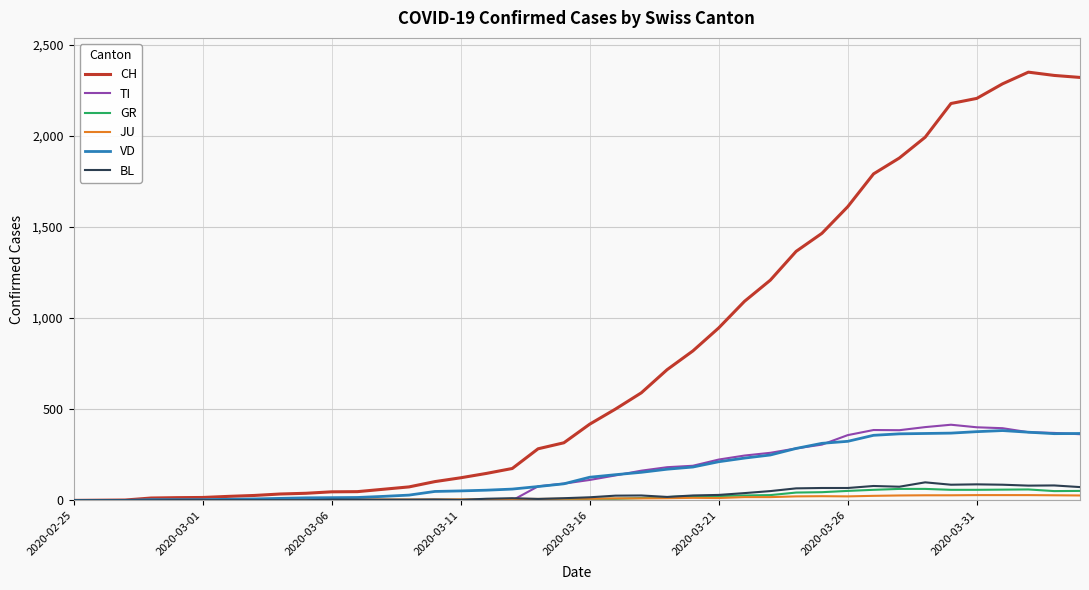

What is the maximum value shown in the chart?

2349